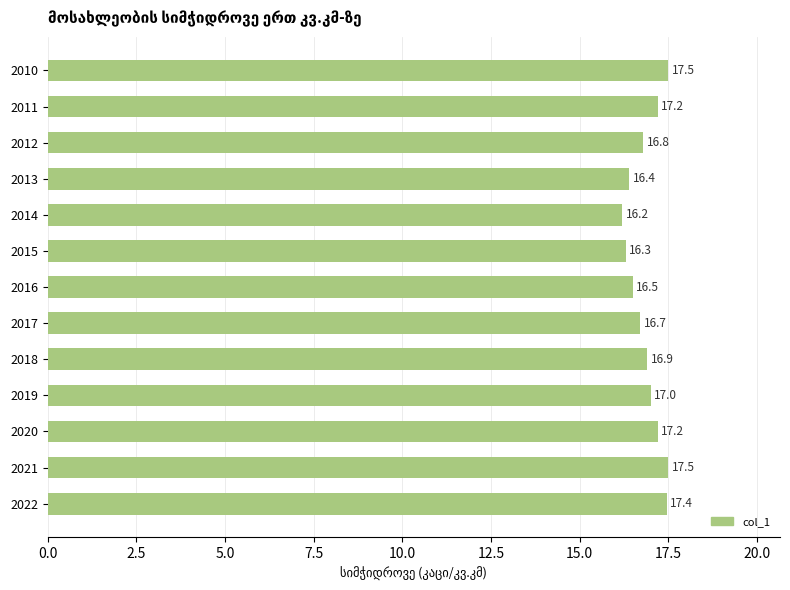

What is the greatest value displayed?

17.5